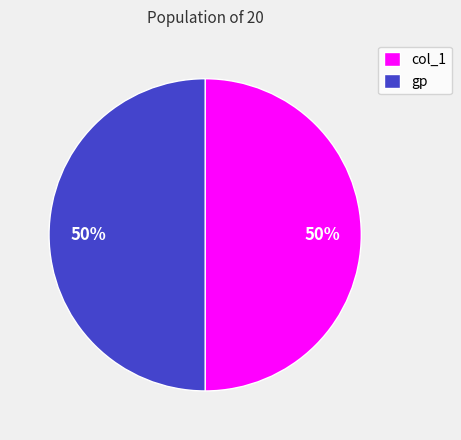

True or false: col_1 accounts for 57% of the total.

False